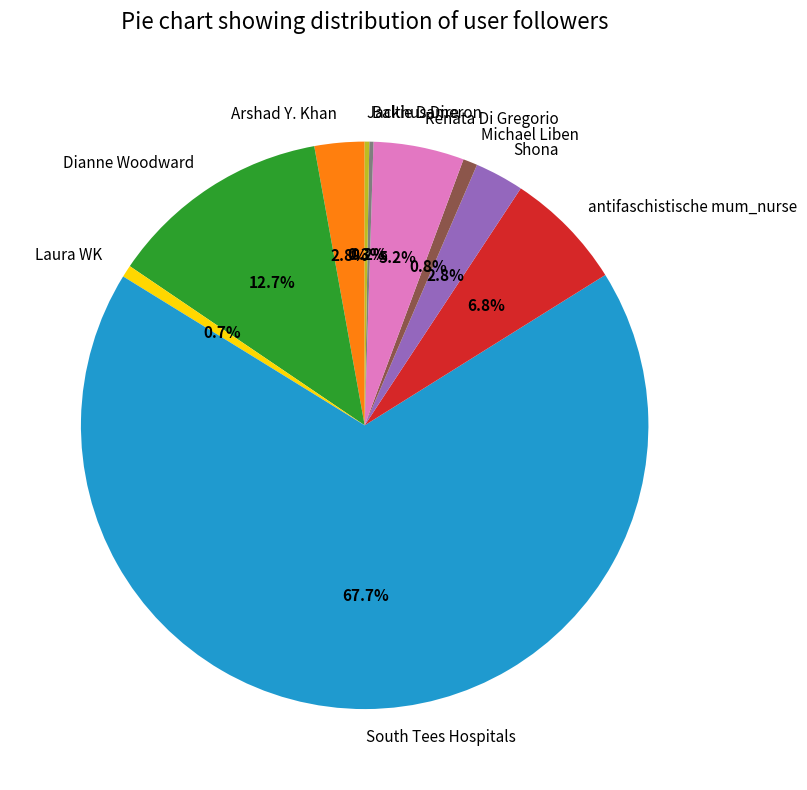

Does any single category account for the majority?

Yes